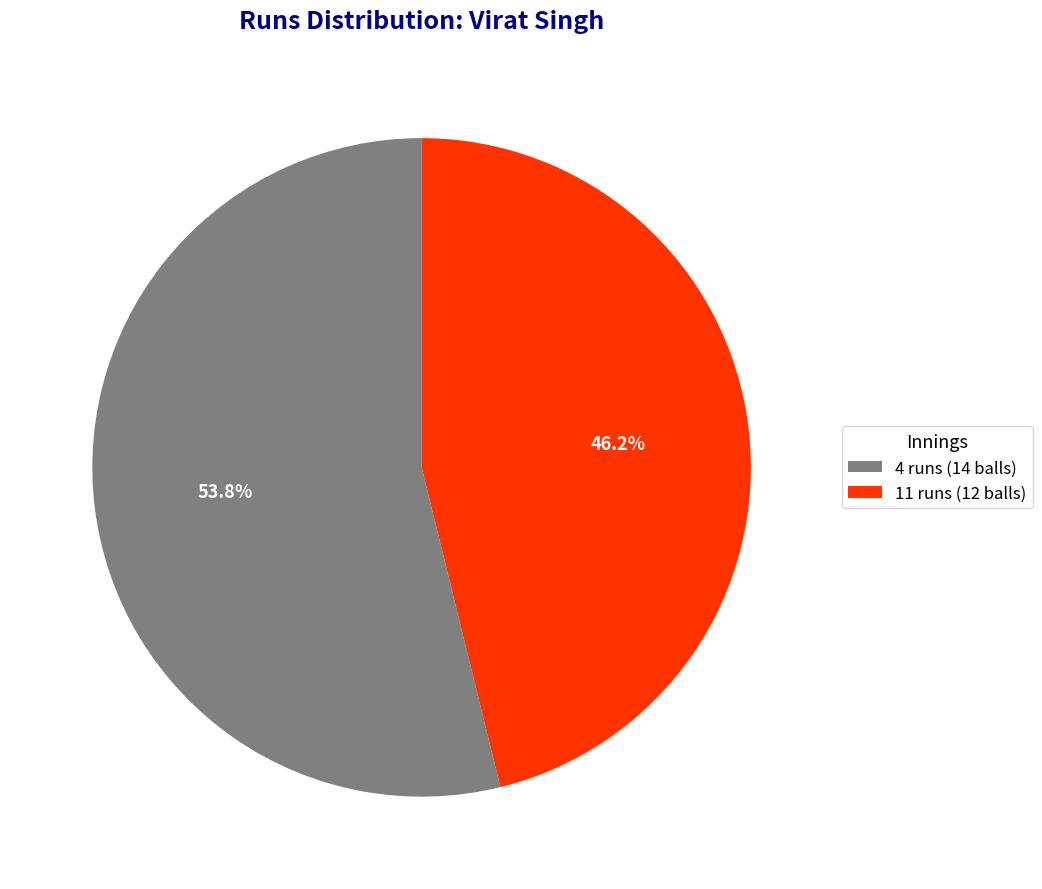

Count the number of slices in the pie.

2